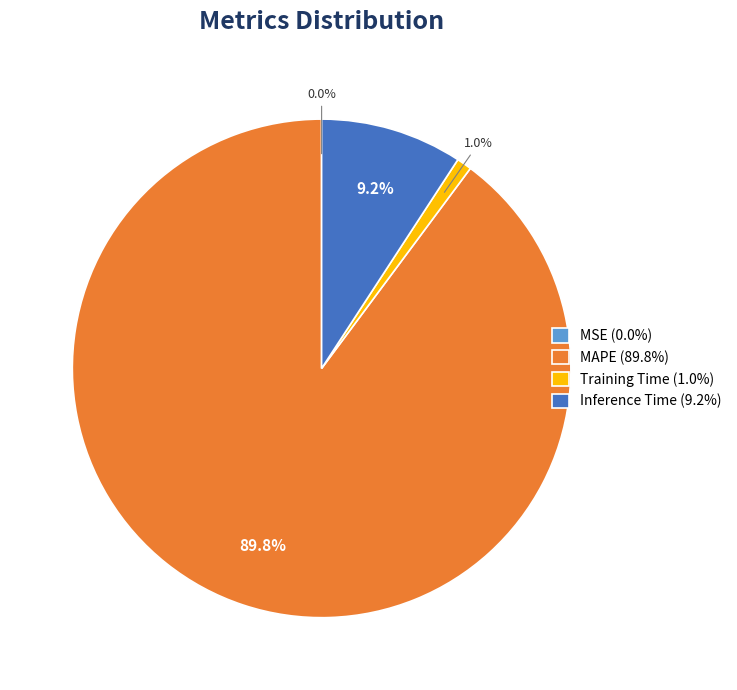

Does any single category account for the majority?

Yes